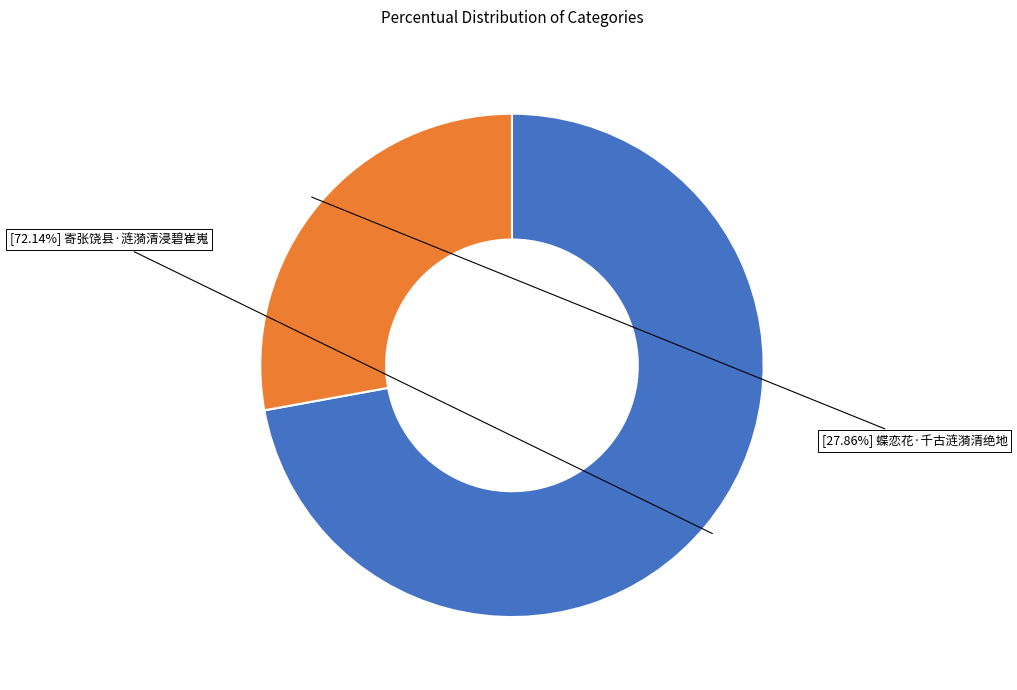

To the nearest percent, what is the difference between the largest and smallest slice percentages?

44%